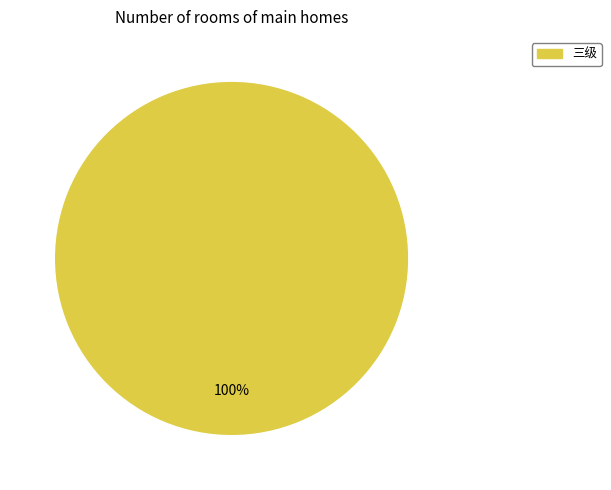

Is there a majority slice in this chart?

Yes